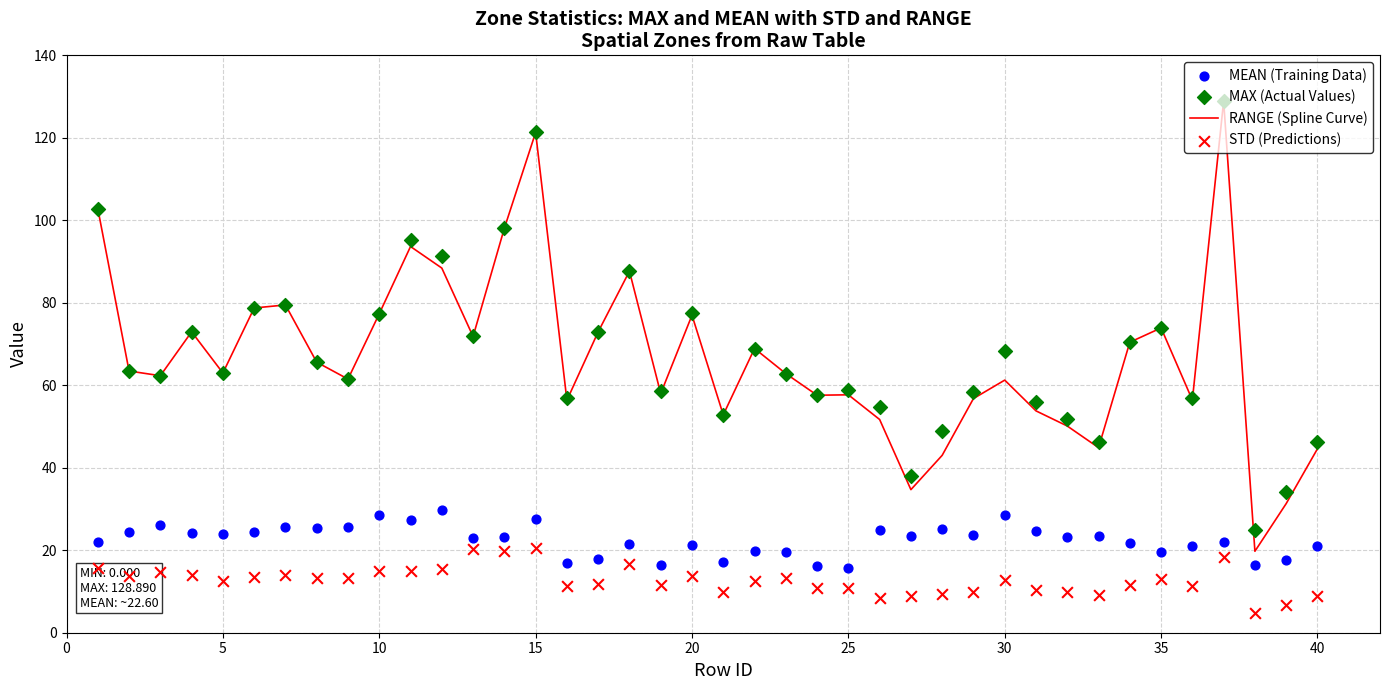

At how many categories does at least one series exceed 75?

11